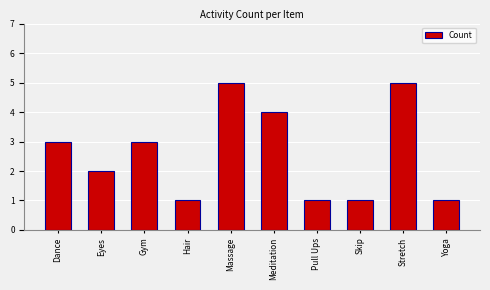

True or false: the data shows 2 at Meditation.

False